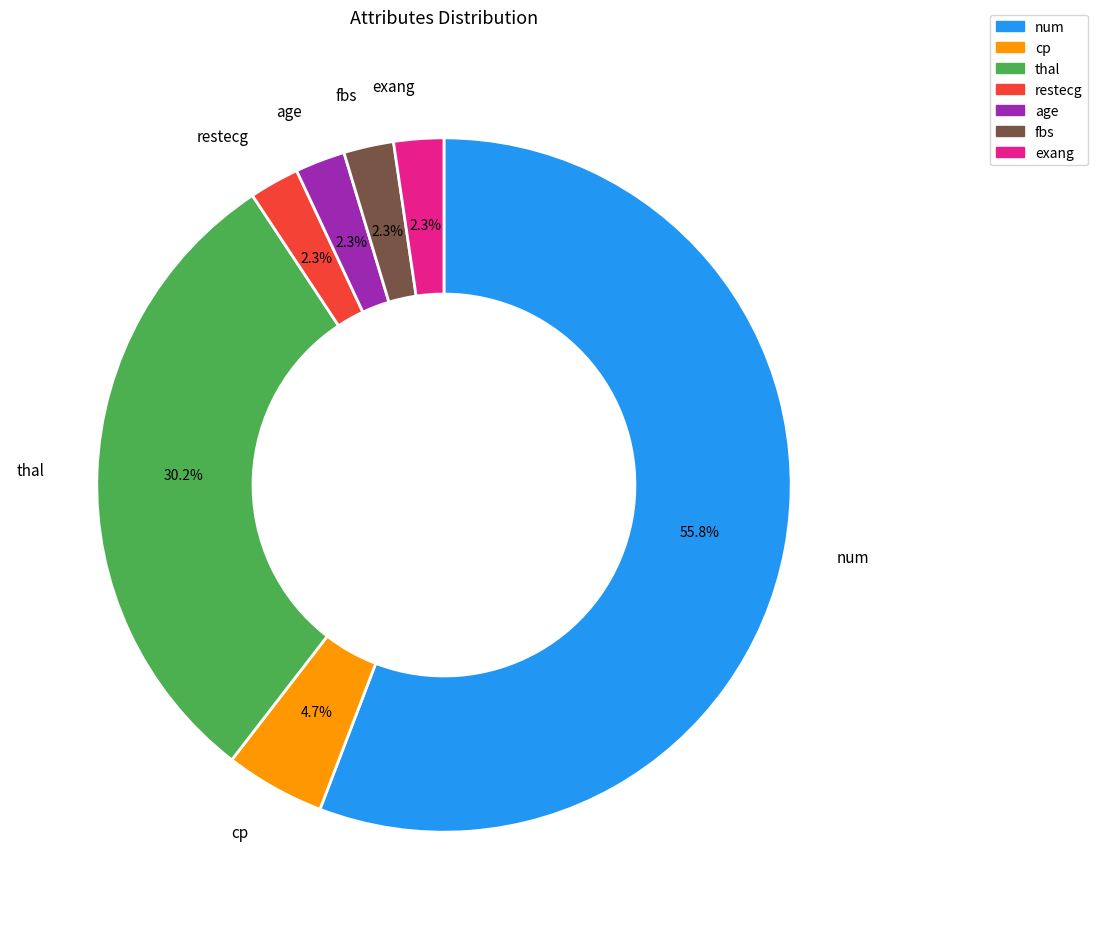

How many slices are in this pie chart?

7